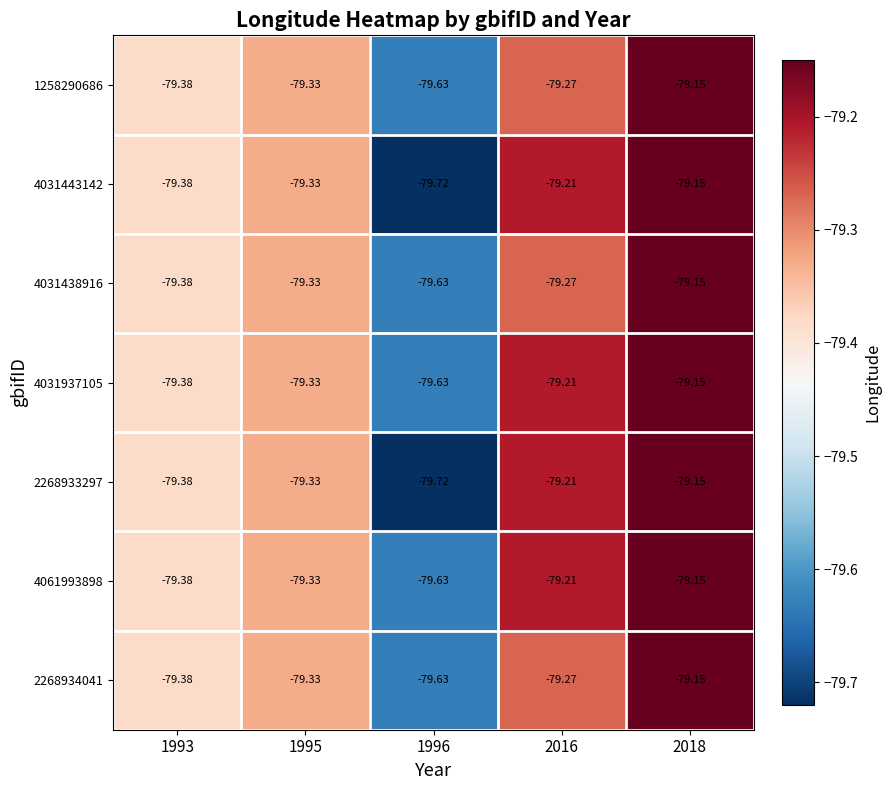

Rank the series by their maximum value, from highest to lowest.

1258290686, 4031443142, 4031438916, 4031937105, 2268933297, 4061993898, 2268934041